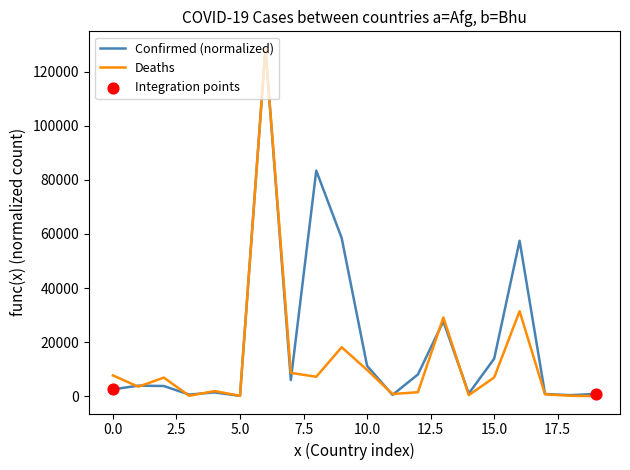

Which series has the largest total across all categories?

Confirmed (normalized)